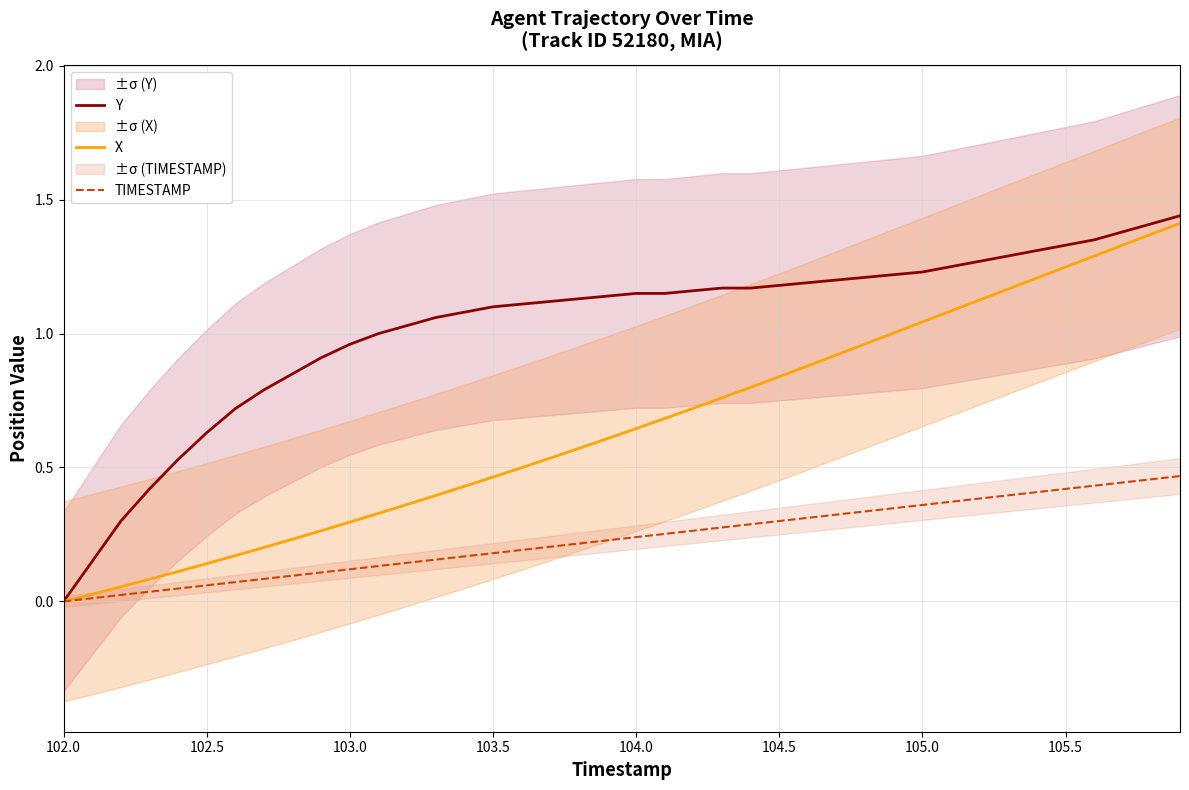

True or false: Y and X cross at least once.

False